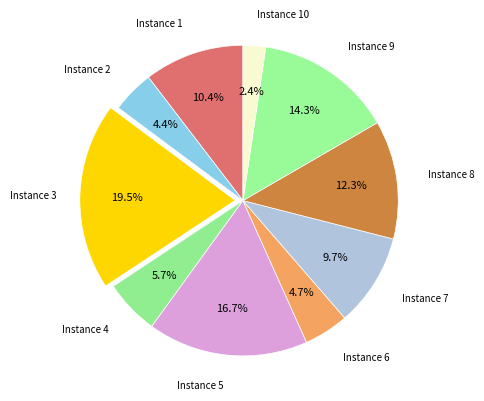

Which category has the biggest portion of the pie?

Instance 3